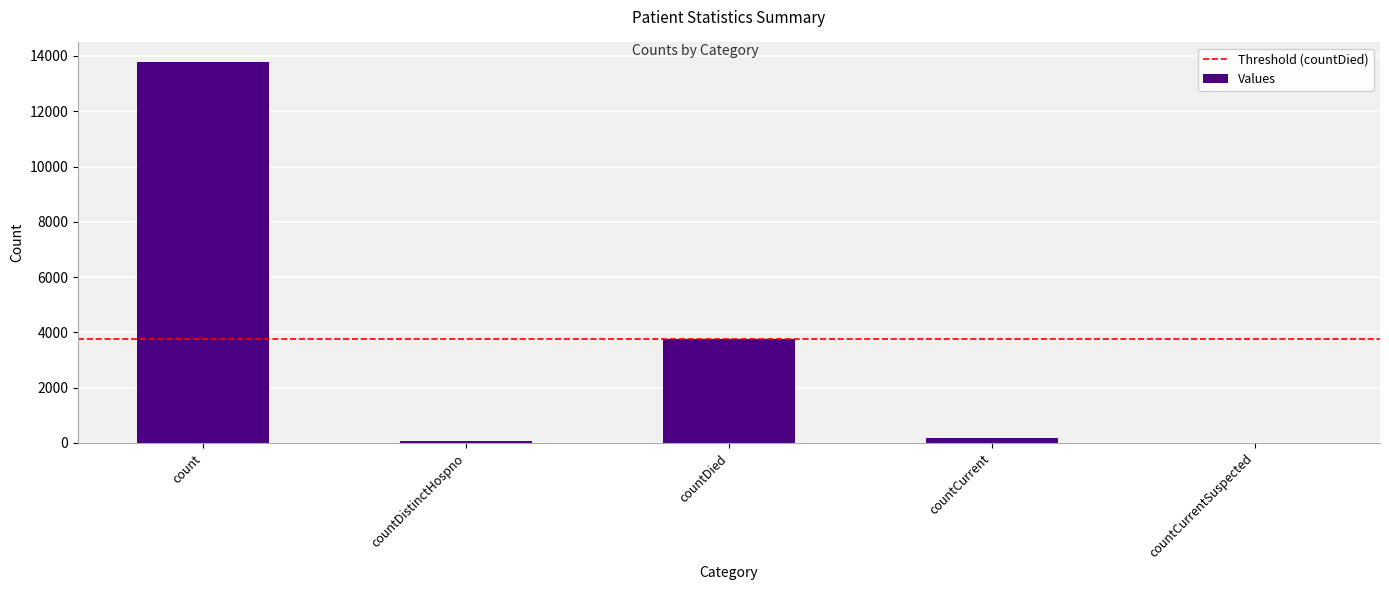

Read the value at countDied.

3774